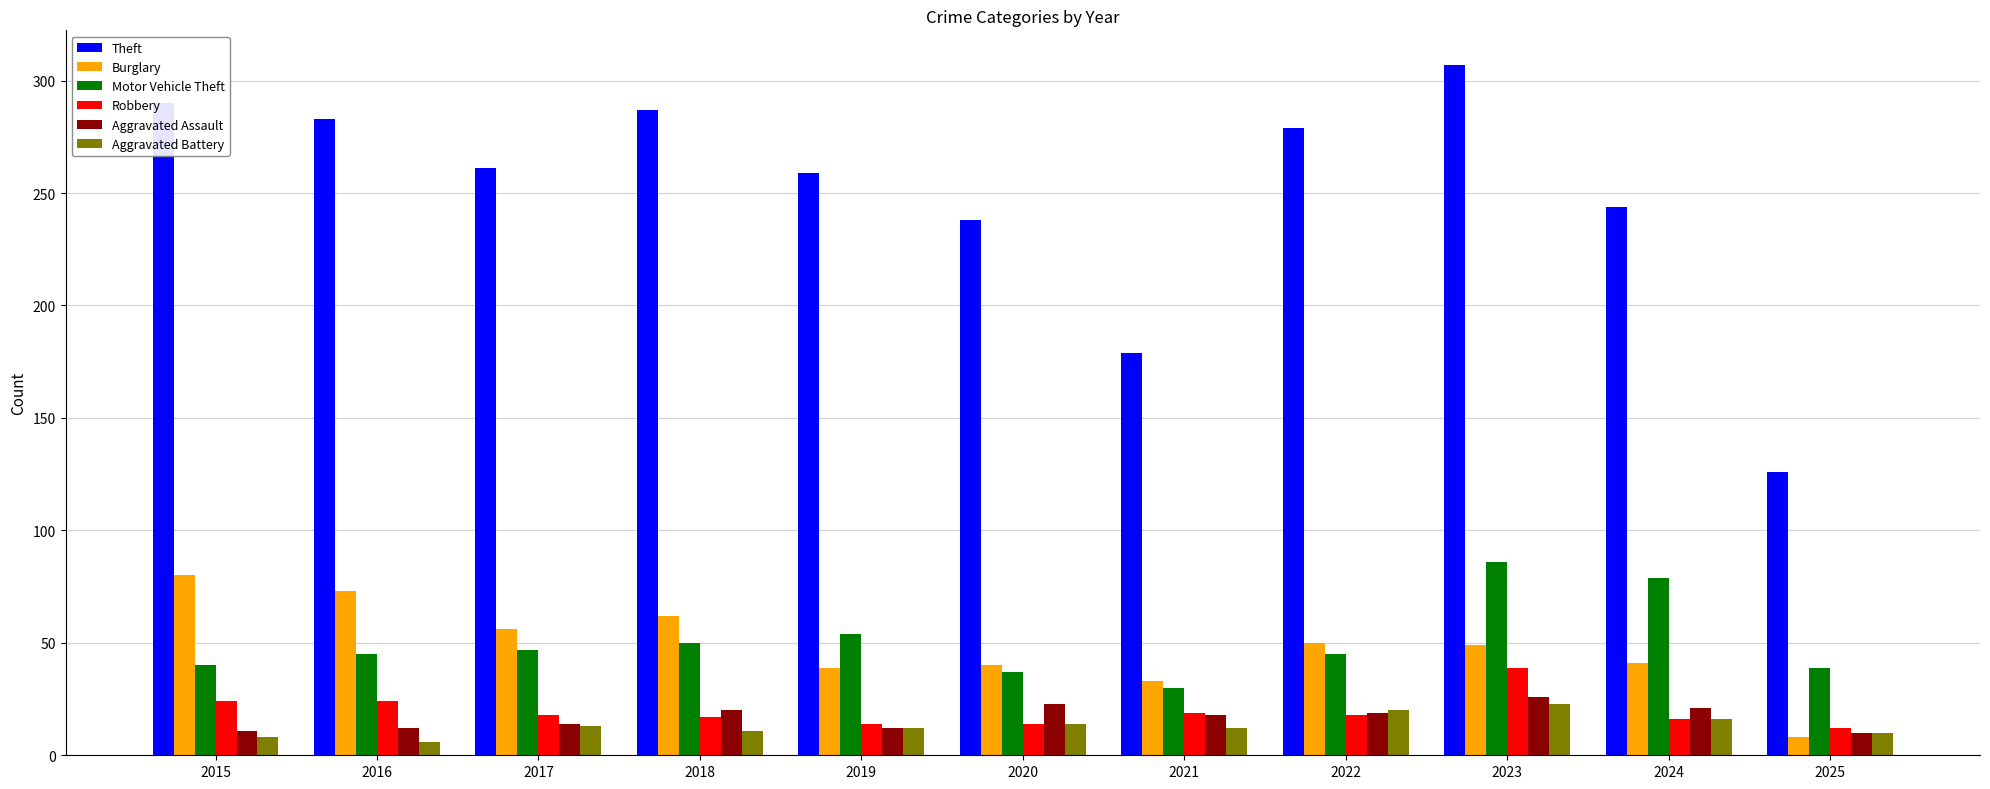

How many series are shown in this chart?

6